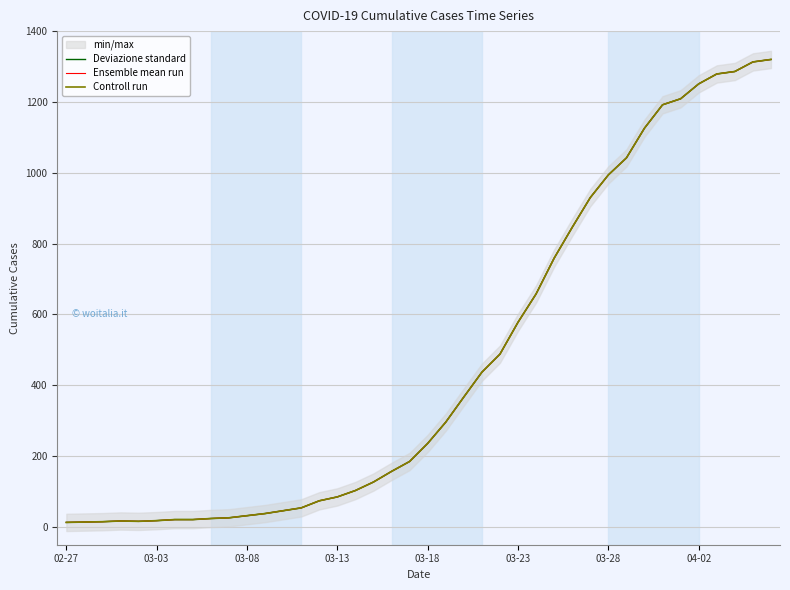

What position from the left is 03-18?

21